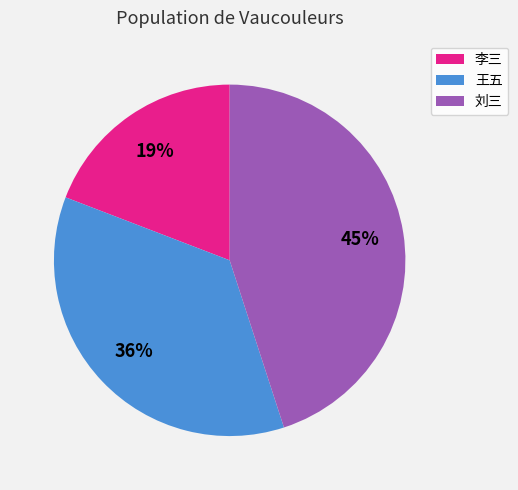

Do 刘三 and 李三 together represent more than half of the pie?

Yes